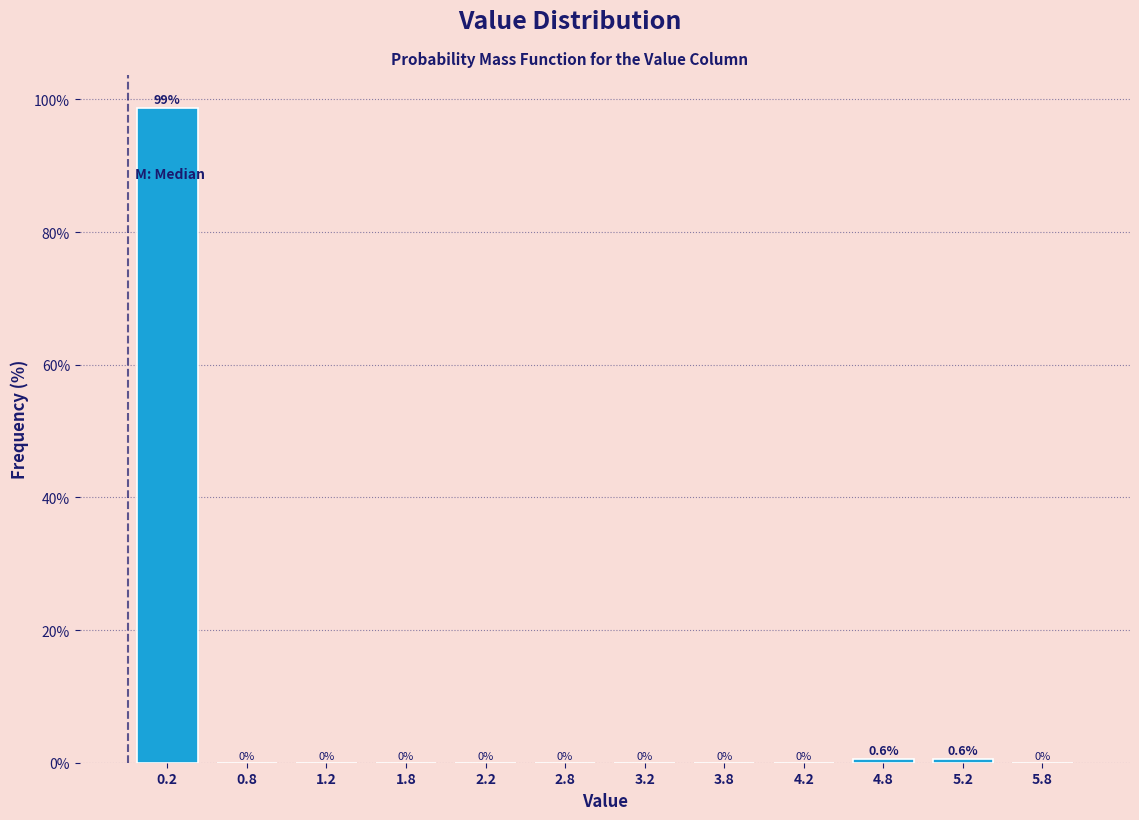

How tall is the bar that spans 5.0 to 5.5 on the x-axis?

0.6